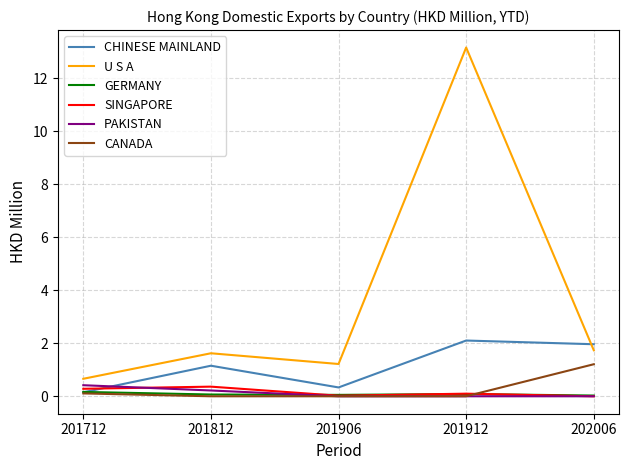

Is it true that GERMANY equals 0.0 at 202006?

True